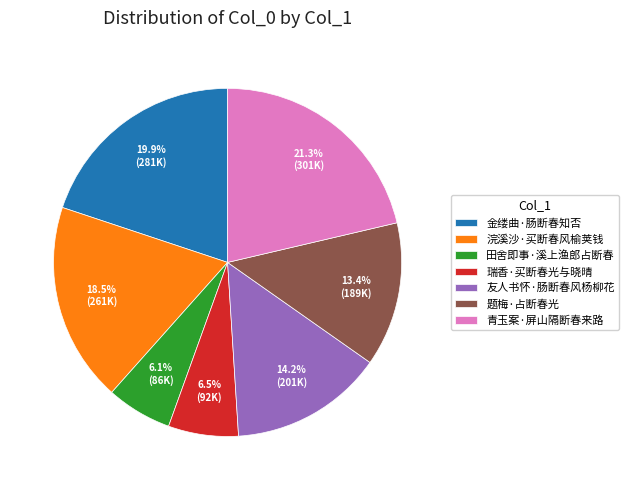

Which has a higher value, 题梅·占断春光 or 友人书怀·肠断春风杨柳花?

友人书怀·肠断春风杨柳花